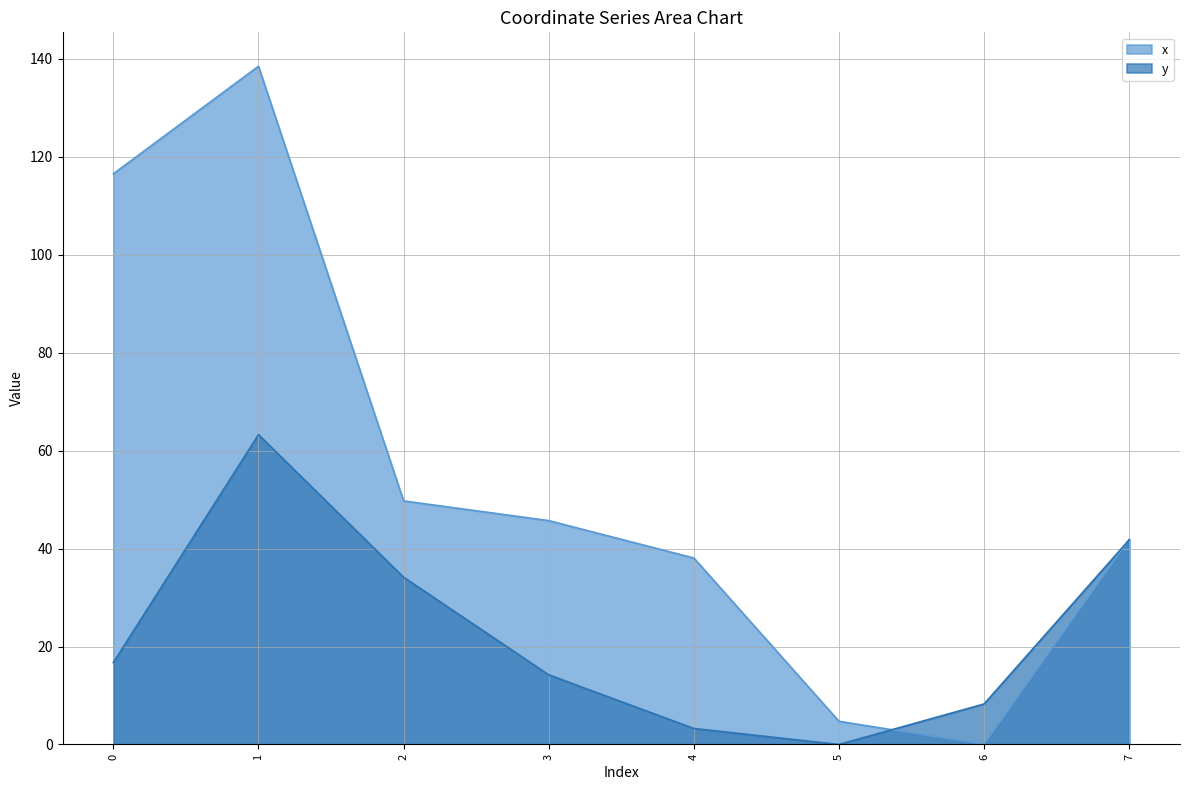

At which category is the sum across all series the highest?

1